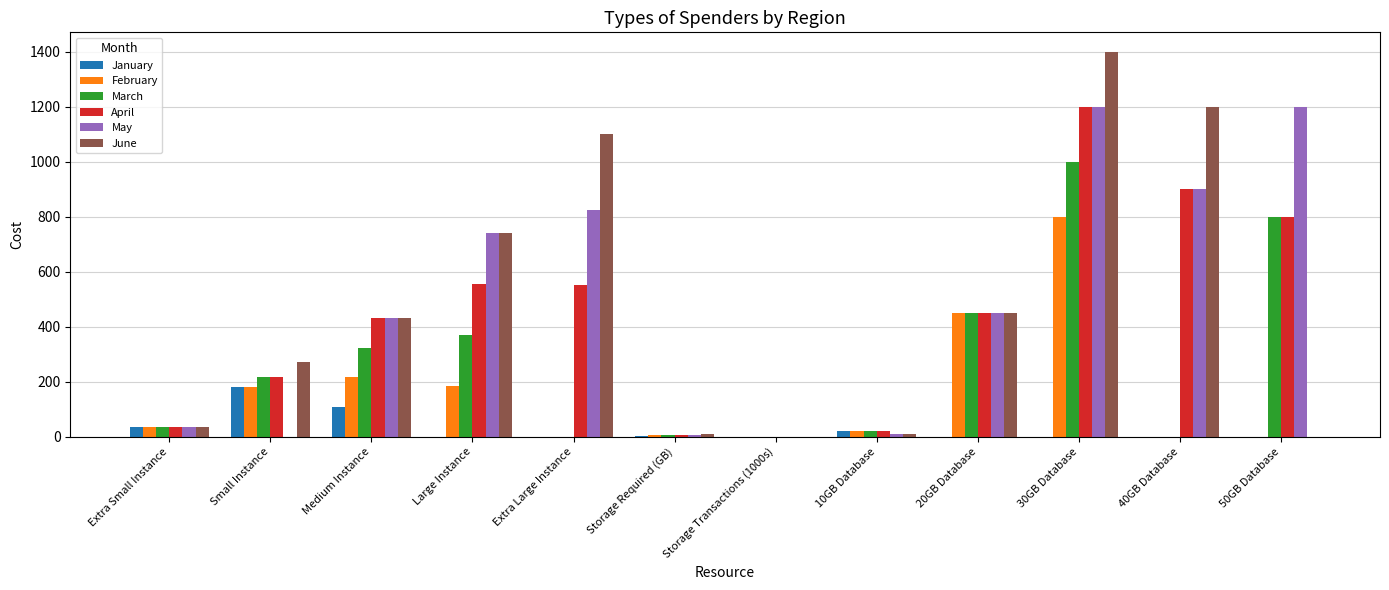

Between Small Instance and Extra Large Instance, which series saw the biggest shift?

June